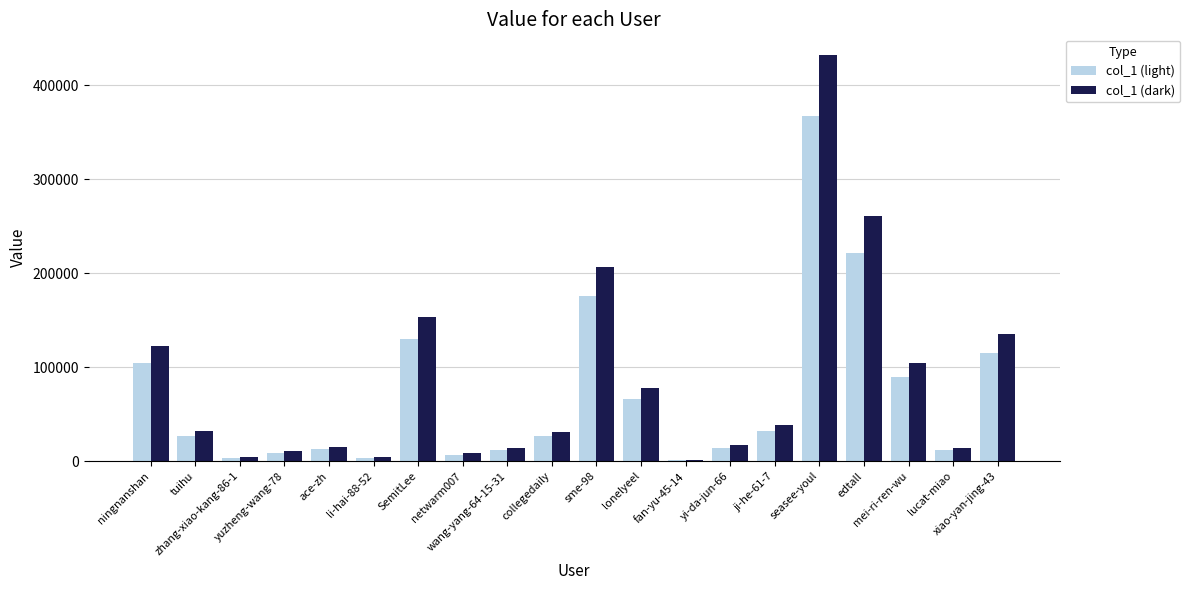

What is the highest value of the col_1 (dark) series?

432466.0